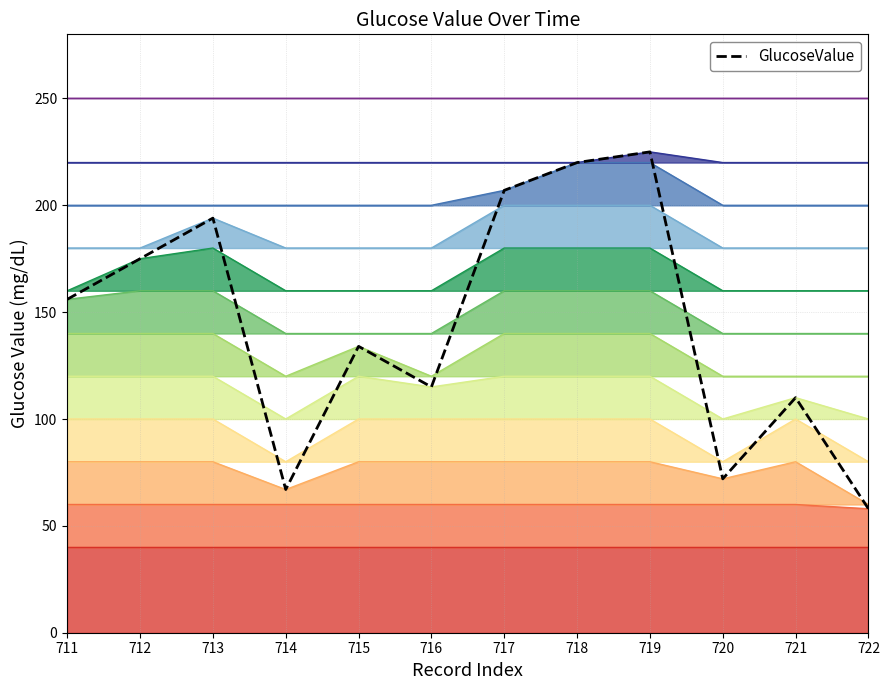

What is the change in value from 713 to 714?

-127